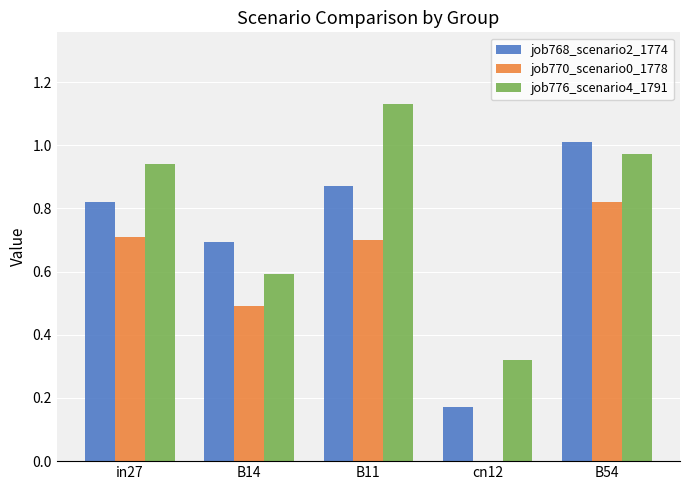

The value of job770_scenario0_1778 at B54 is 0.2. True or false?

False